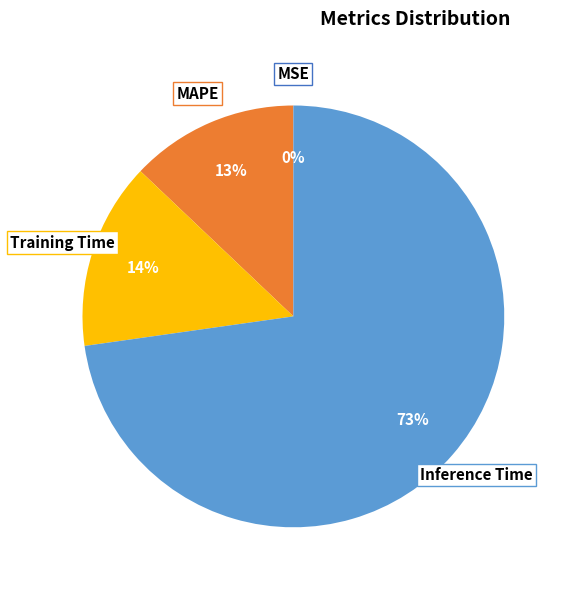

The Training Time slice represents 14% of the pie. True or false?

True